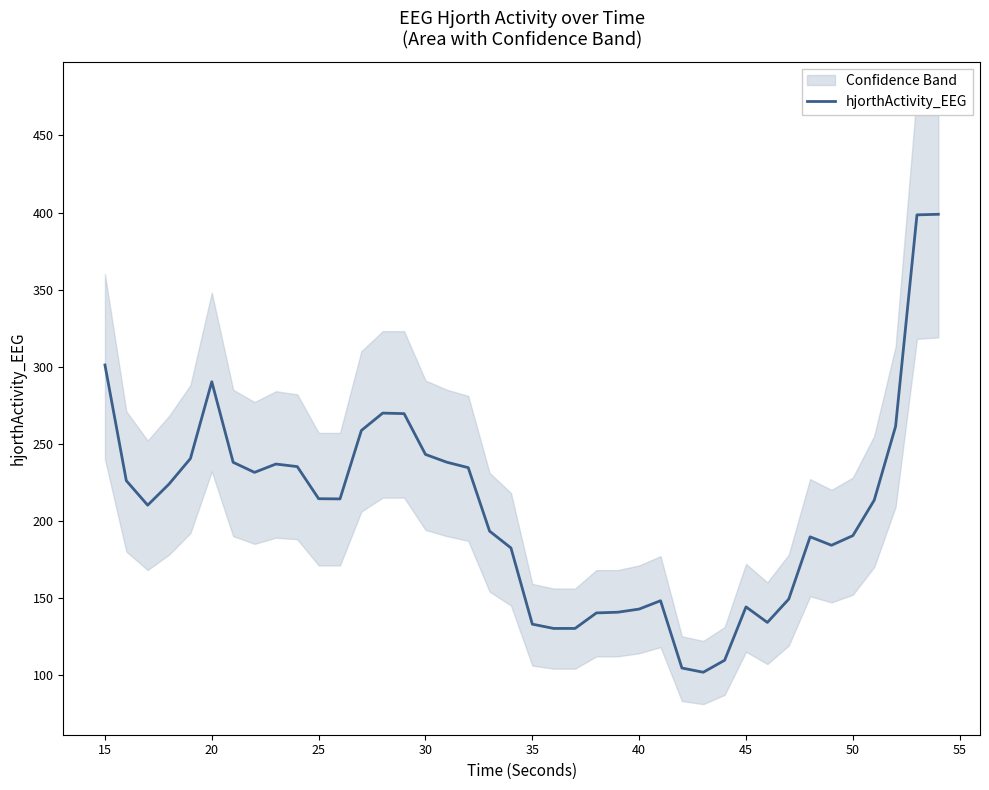

What is the highest value of the hjorthActivity_EEG series?

398.9